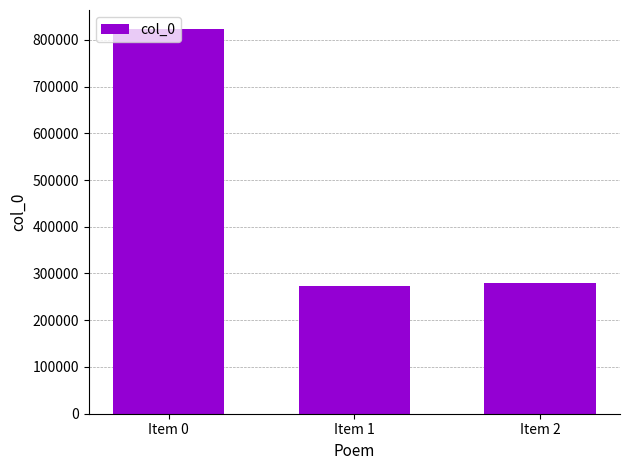

Reading left to right, list all the values displayed in this chart.

Item 0=822587	Item 1=272344	Item 2=279309